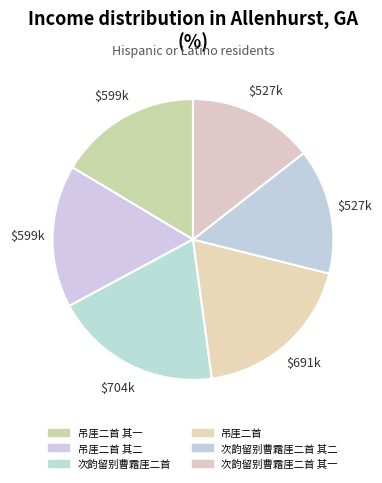

Count the number of slices in the pie.

6